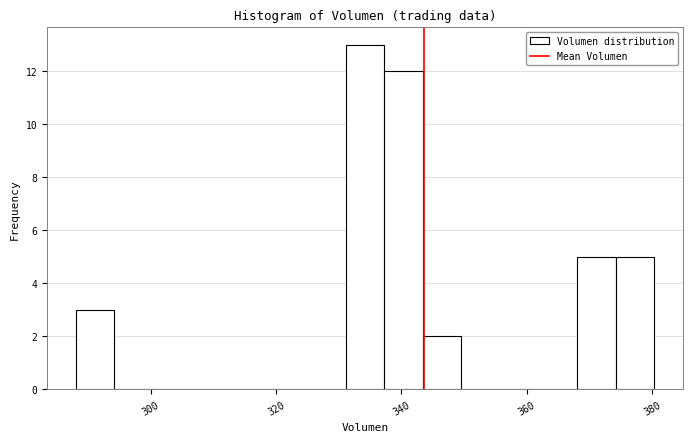

Around what value on the x-axis is the tallest bar? Give the approximate position of its centre, as read against the axis.

334